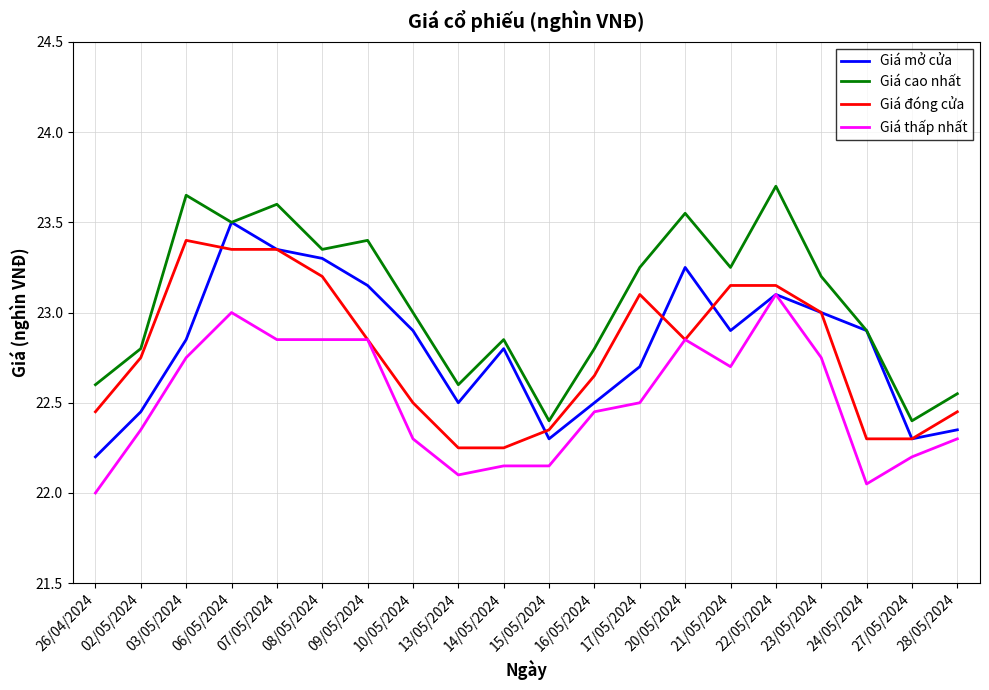

True or false: Giá cao nhất and Giá thấp nhất cross at least once.

False